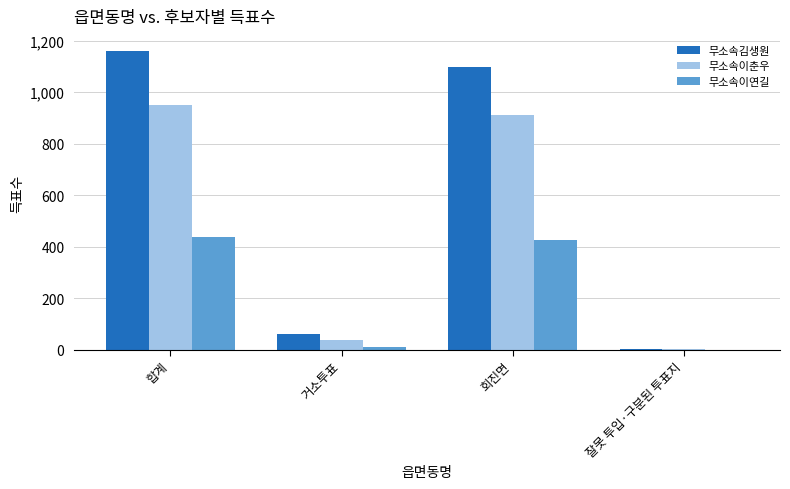

Is it true that 무소속이춘우 equals 37 at 거소투표?

True